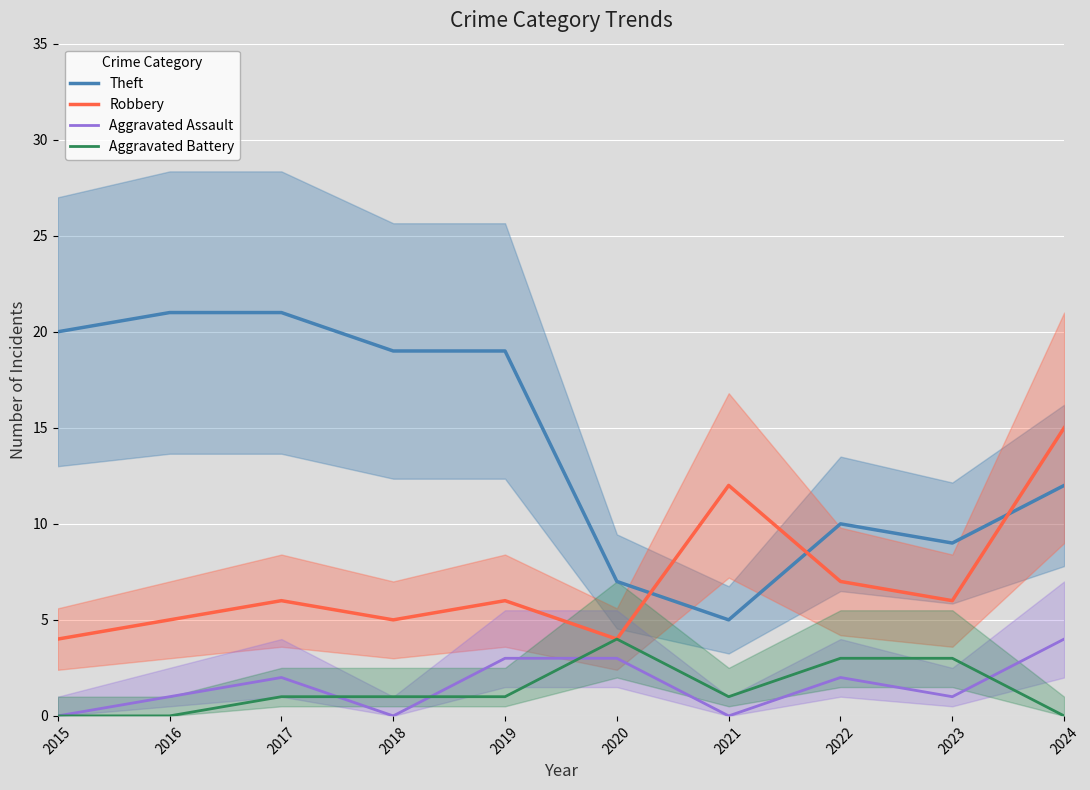

How many lines are shown in the chart?

4